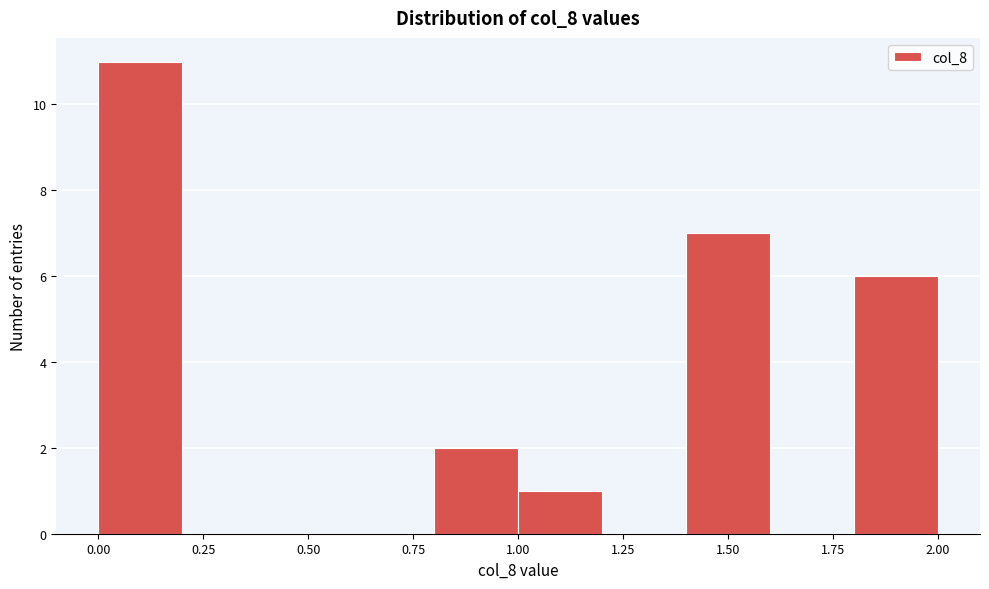

How tall is the bar that spans 0.0 to 0.2 on the x-axis? The values are not printed on the chart, so give them approximately, as read against the axis.

11